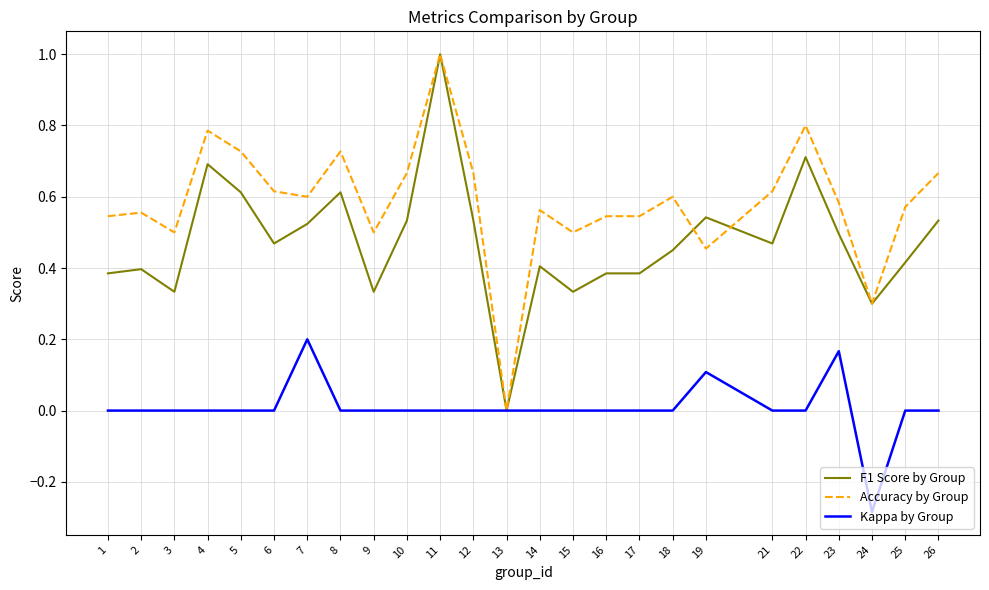

What is the difference between the maximum and minimum values in the F1 Score by Group series?

1.0